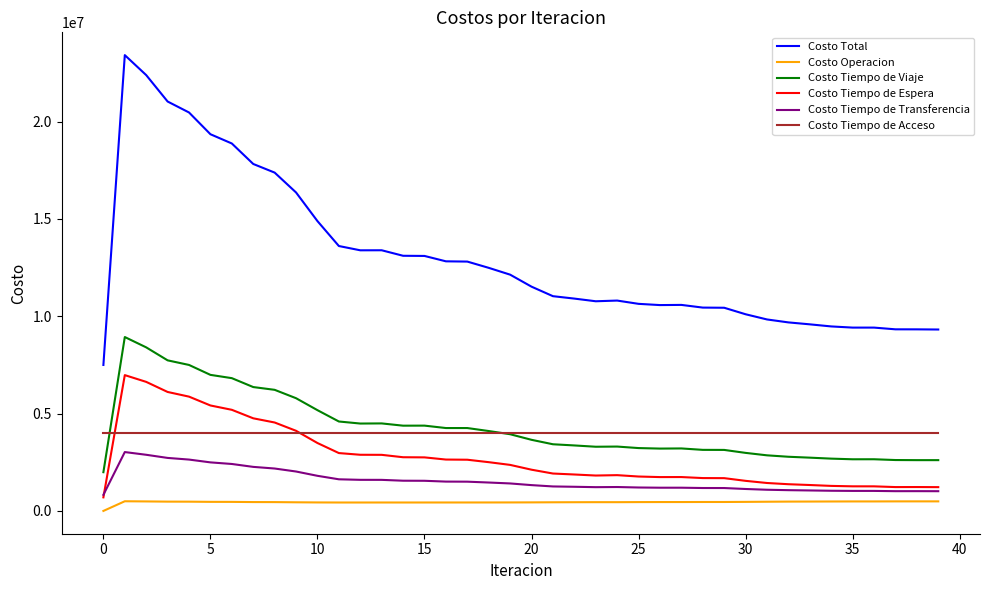

In Costo Total, how many points are higher than both neighbors (excluding endpoints)?

4